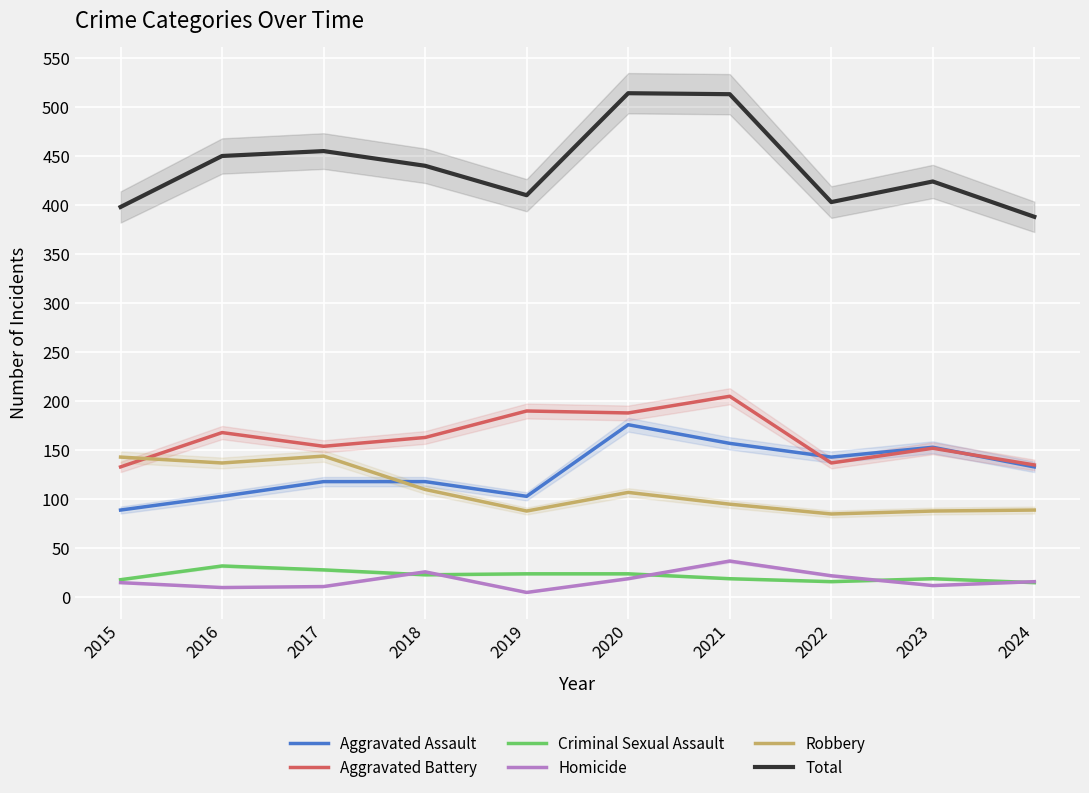

Reading left to right, what are all the values shown in this chart?

Aggravated Assault: 2015=89	2016=103	2017=118	2018=118	2019=103	2020=176	2021=157	2022=143	2023=153	2024=133
Aggravated Battery: 2015=133	2016=168	2017=154	2018=163	2019=190	2020=188	2021=205	2022=137	2023=152	2024=135
Criminal Sexual Assault: 2015=18	2016=32	2017=28	2018=23	2019=24	2020=24	2021=19	2022=16	2023=19	2024=15
Homicide: 2015=15	2016=10	2017=11	2018=26	2019=5	2020=19	2021=37	2022=22	2023=12	2024=16
Robbery: 2015=143	2016=137	2017=144	2018=110	2019=88	2020=107	2021=95	2022=85	2023=88	2024=89
Total: 2015=398	2016=450	2017=455	2018=440	2019=410	2020=514	2021=513	2022=403	2023=424	2024=388